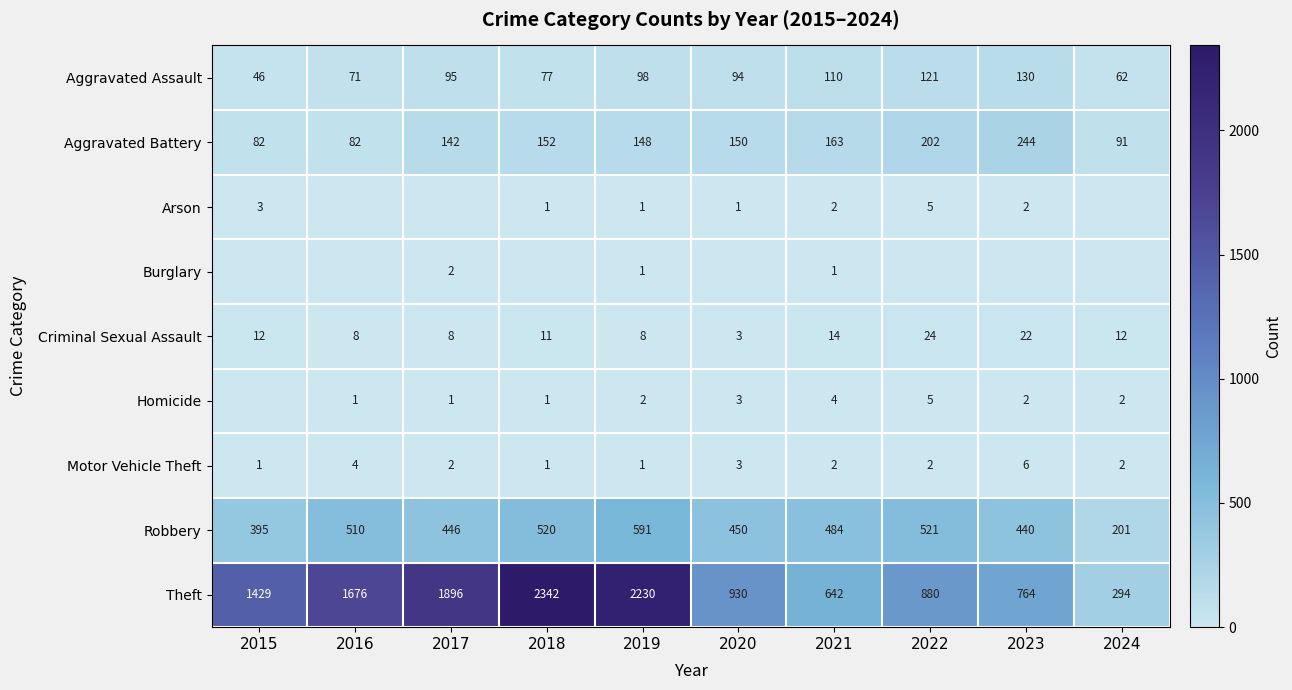

List the labels in order of Theft value, smallest first.

2024, 2021, 2023, 2022, 2020, 2015, 2016, 2017, 2019, 2018